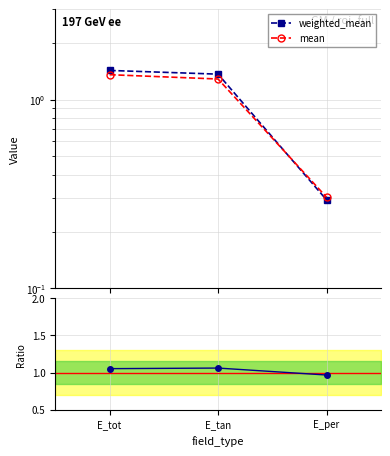

The value of mean at E_tan is 1.3. True or false?

True